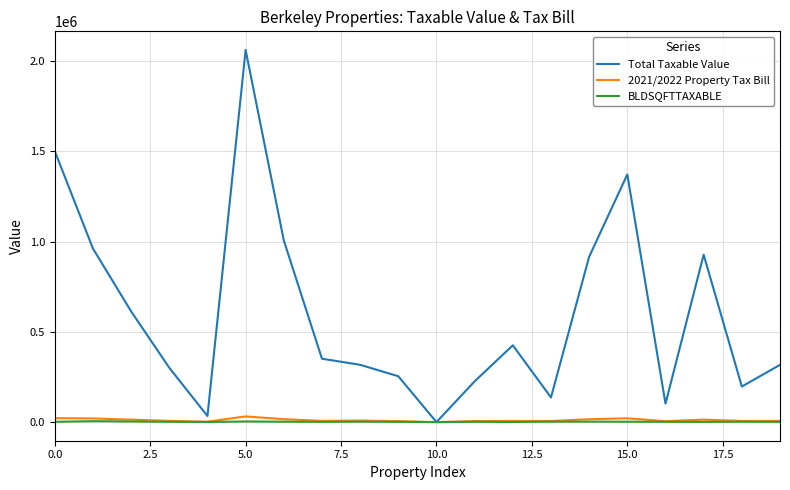

Which series has the widest spread of values?

Total Taxable Value